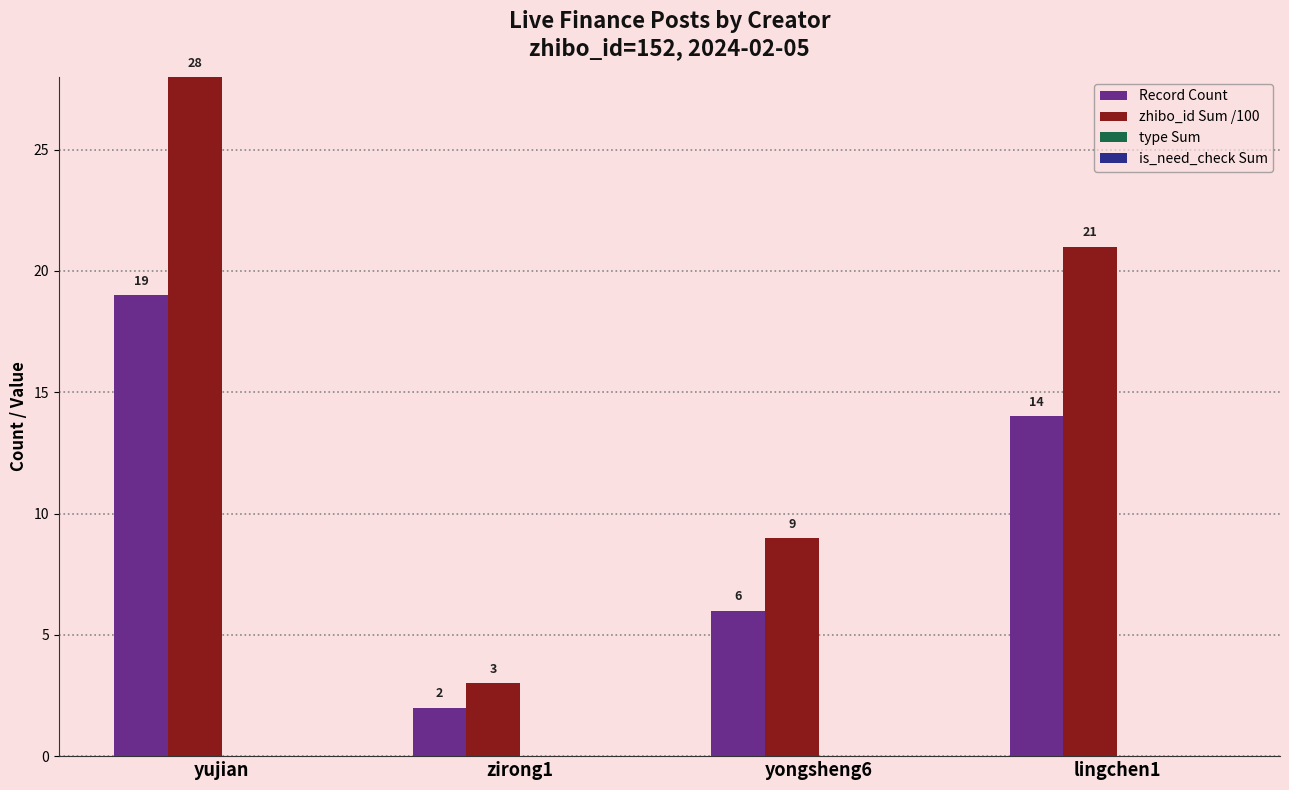

What value does the zhibo_id Sum /100 series have at yongsheng6?

9